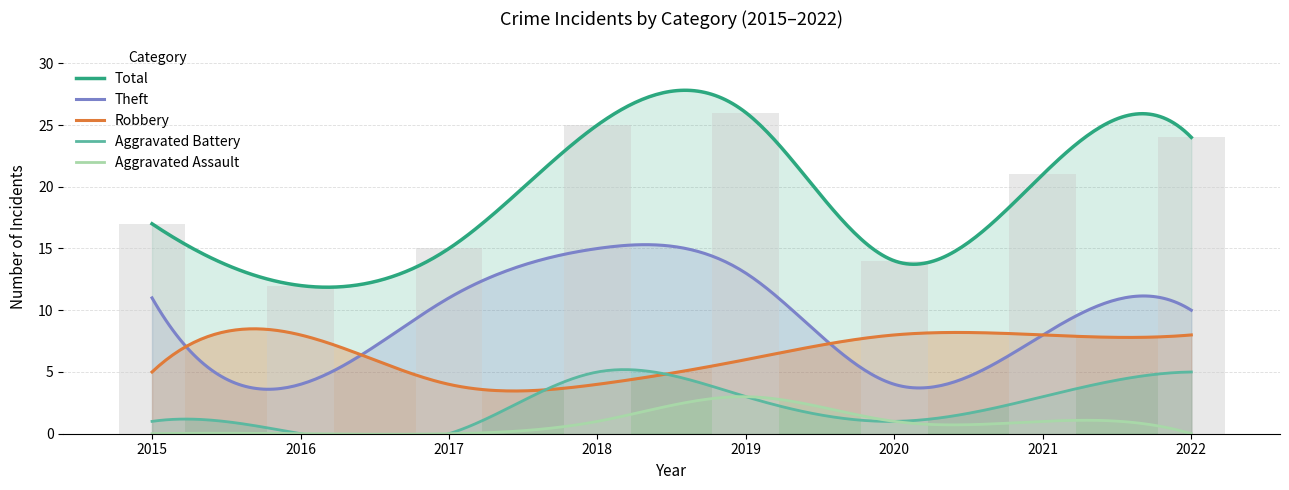

At which label is Aggravated Battery closest to 2?

2015